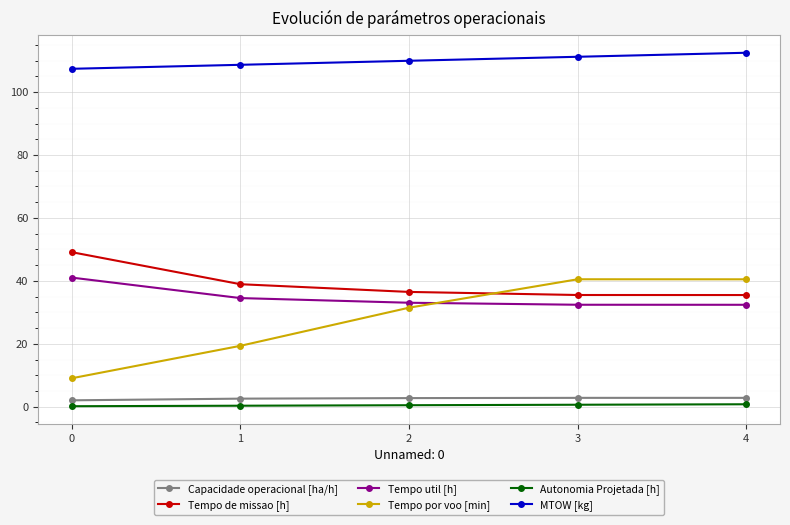

Read the Autonomia Projetada [h] value at 4.

0.8